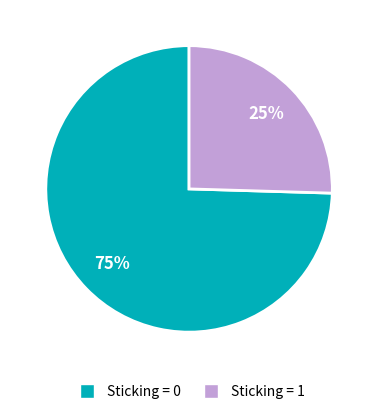

Does Sticking = 0 represent more than half of the total?

Yes